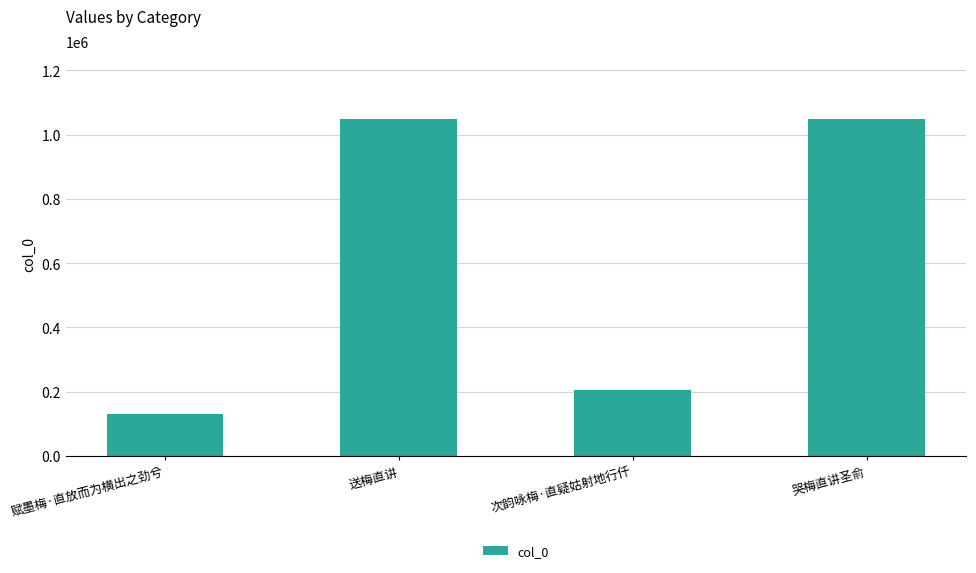

Which category has the lowest value across all series?

赋墨梅·直放而为横出之劲兮